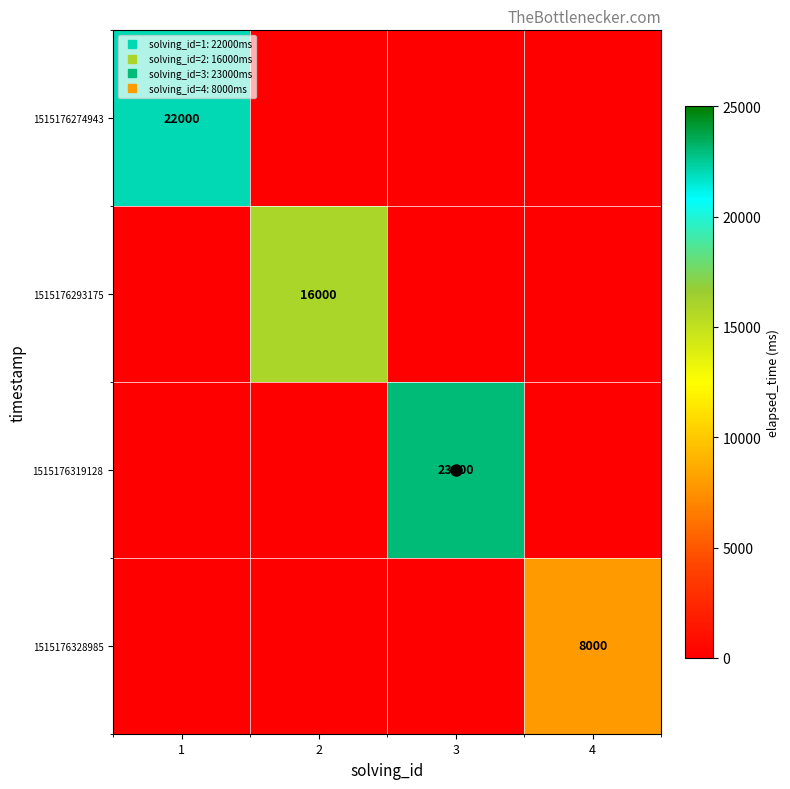

Count the 1515176319128 values in the range 0 to 23000.

4